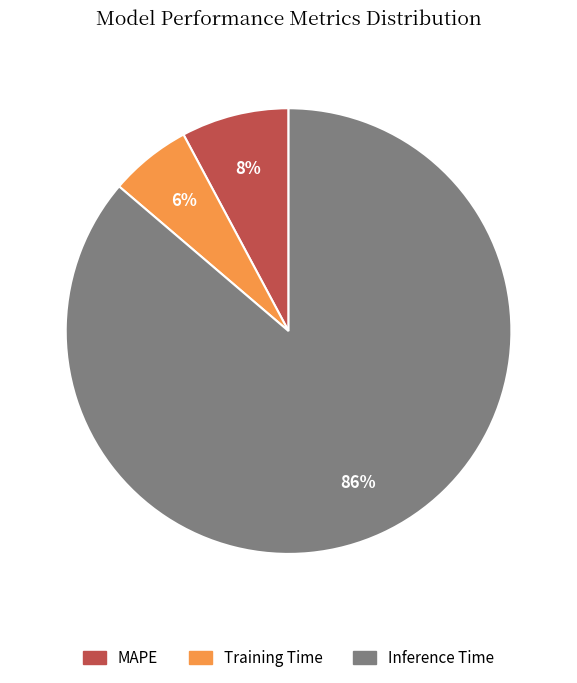

Is Inference Time the majority of the pie?

Yes